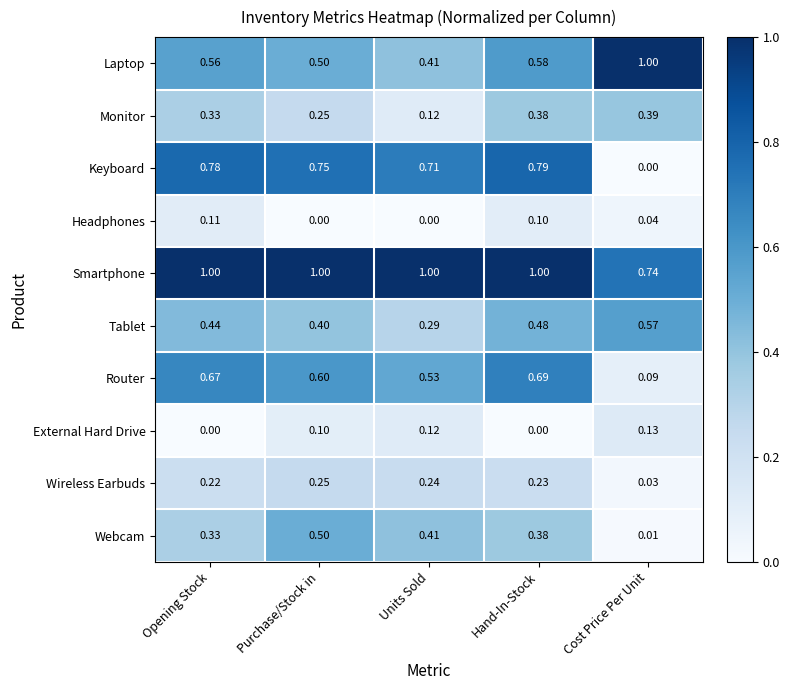

Which series has the largest total across all categories?

Smartphone